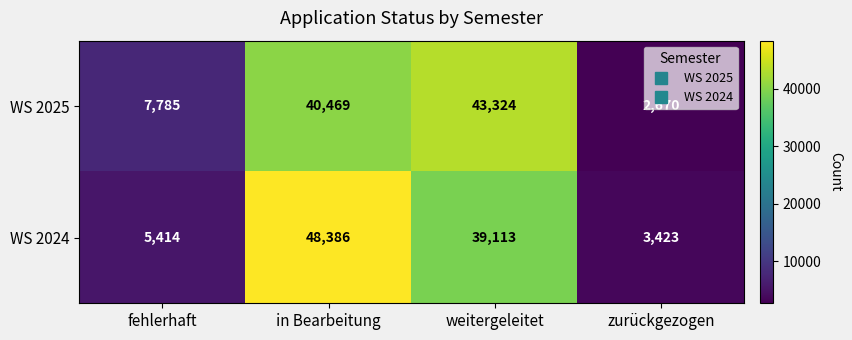

At which category is the sum across all series the highest?

in Bearbeitung